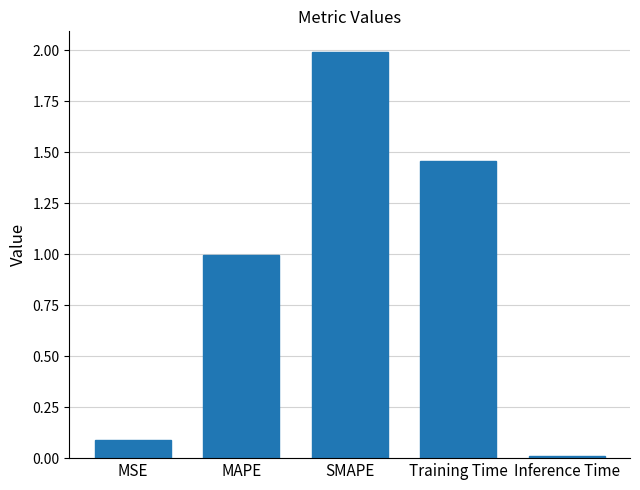

What is the difference between the maximum and minimum values?

2.0